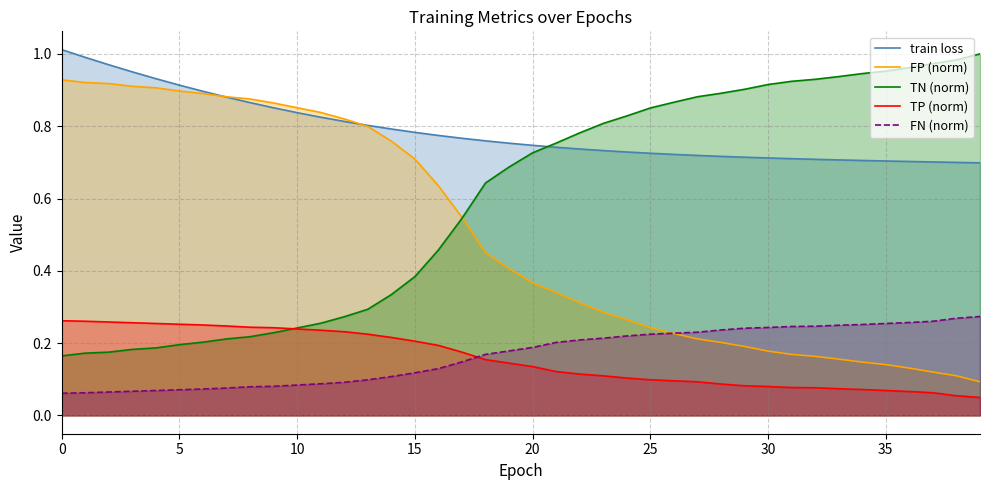

True or false: train loss has more than 1 points higher than both neighbors.

False